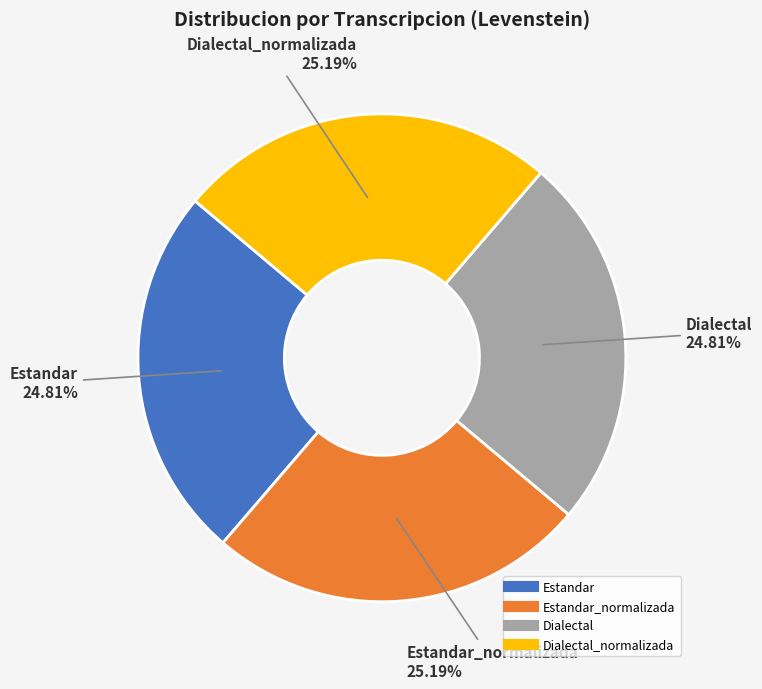

Is there a majority slice in this chart?

No